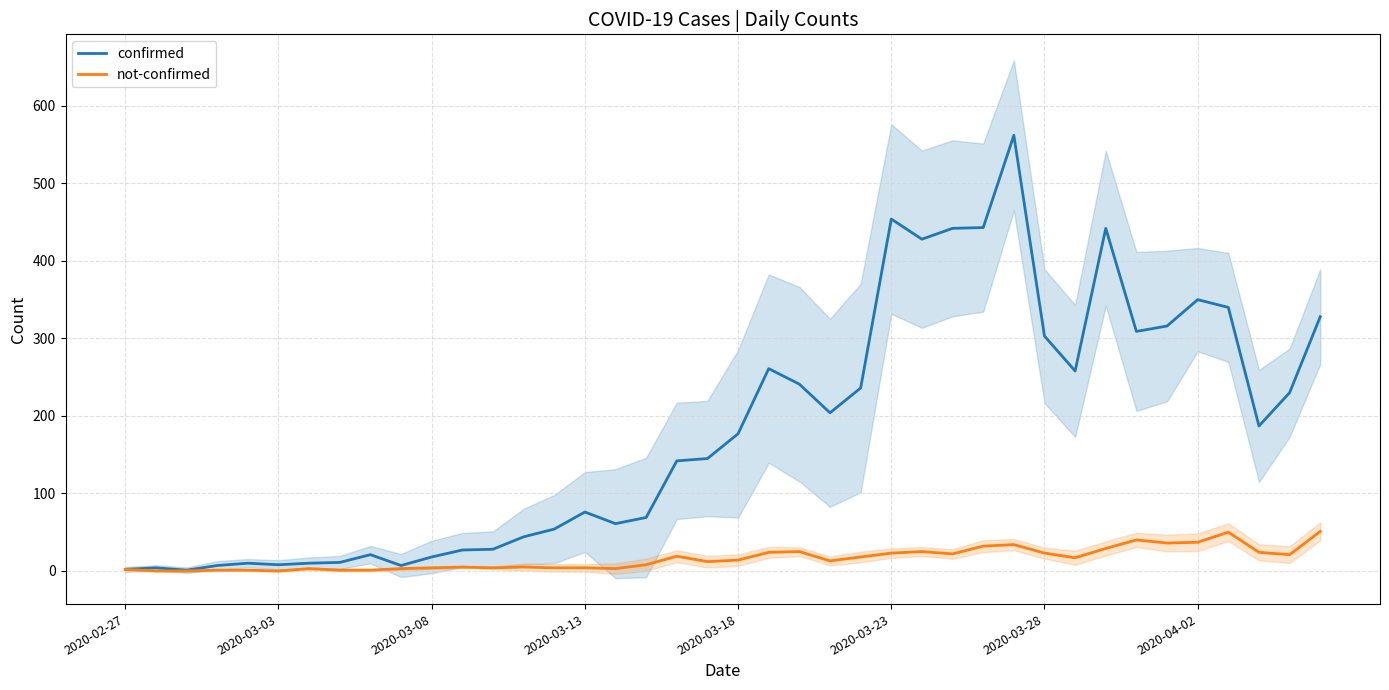

In confirmed, how many points are lower than both neighbors (excluding endpoints)?

9